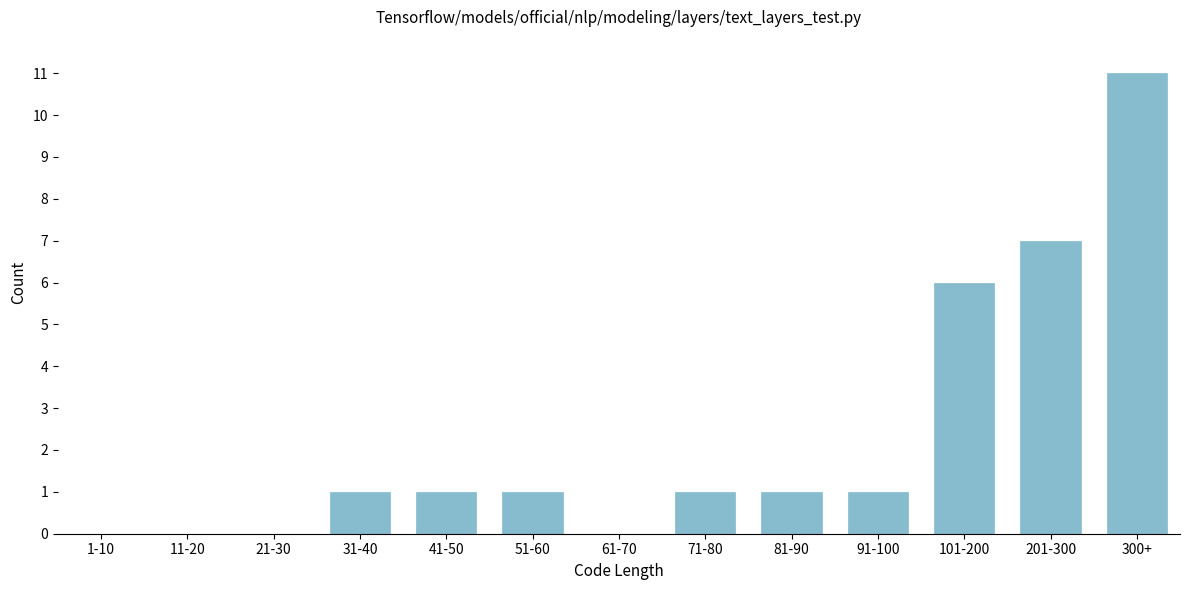

Reading left to right, extract all data points from this chart.

1-10=0	11-20=0	21-30=0	31-40=1	41-50=1	51-60=1	61-70=0	71-80=1	81-90=1	91-100=1	101-200=6	201-300=7	300+=11